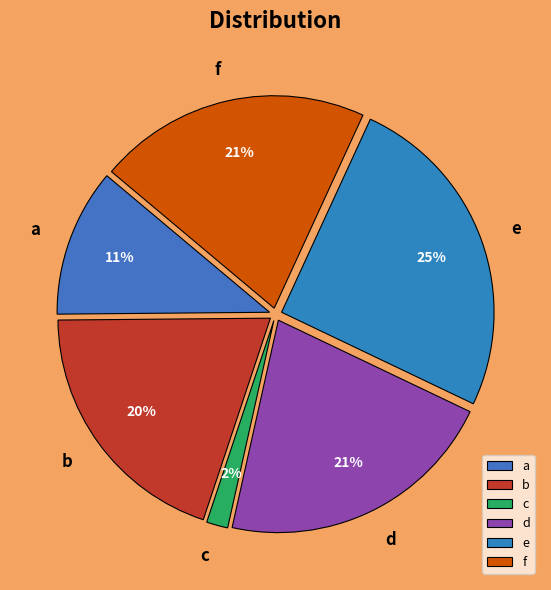

What is the smallest slice in the pie chart?

c